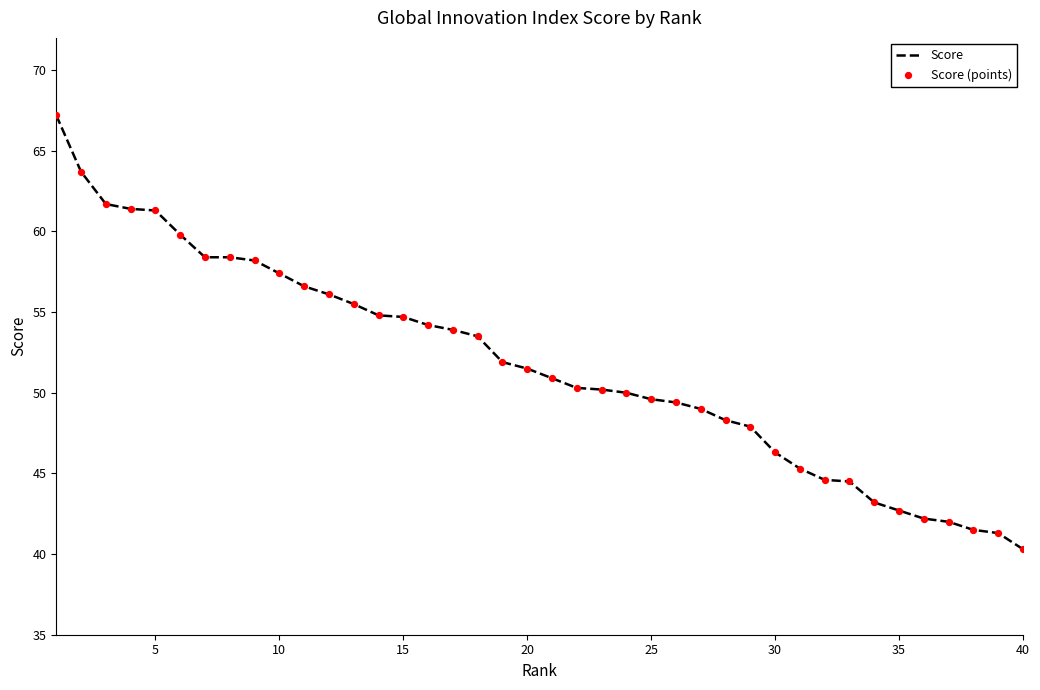

What is the minimum value shown in the chart?

40.3